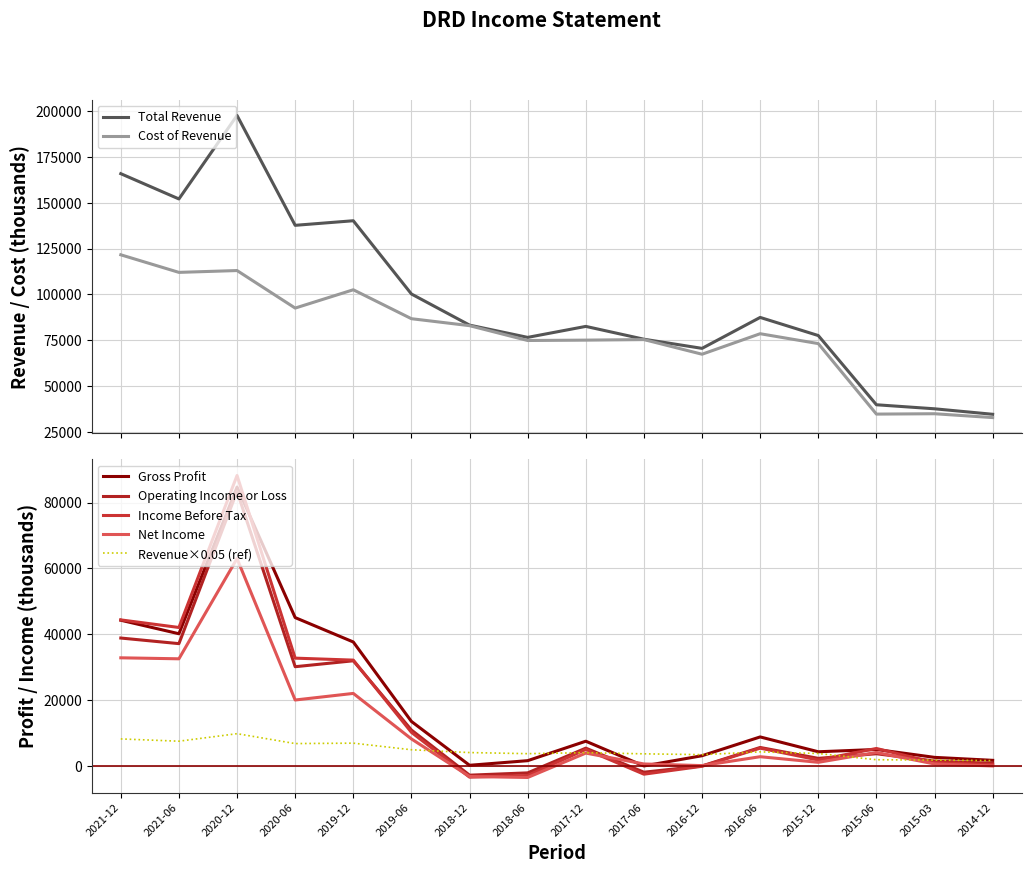

Is it true that Gross Profit equals 48645.8 at 2020-12?

False